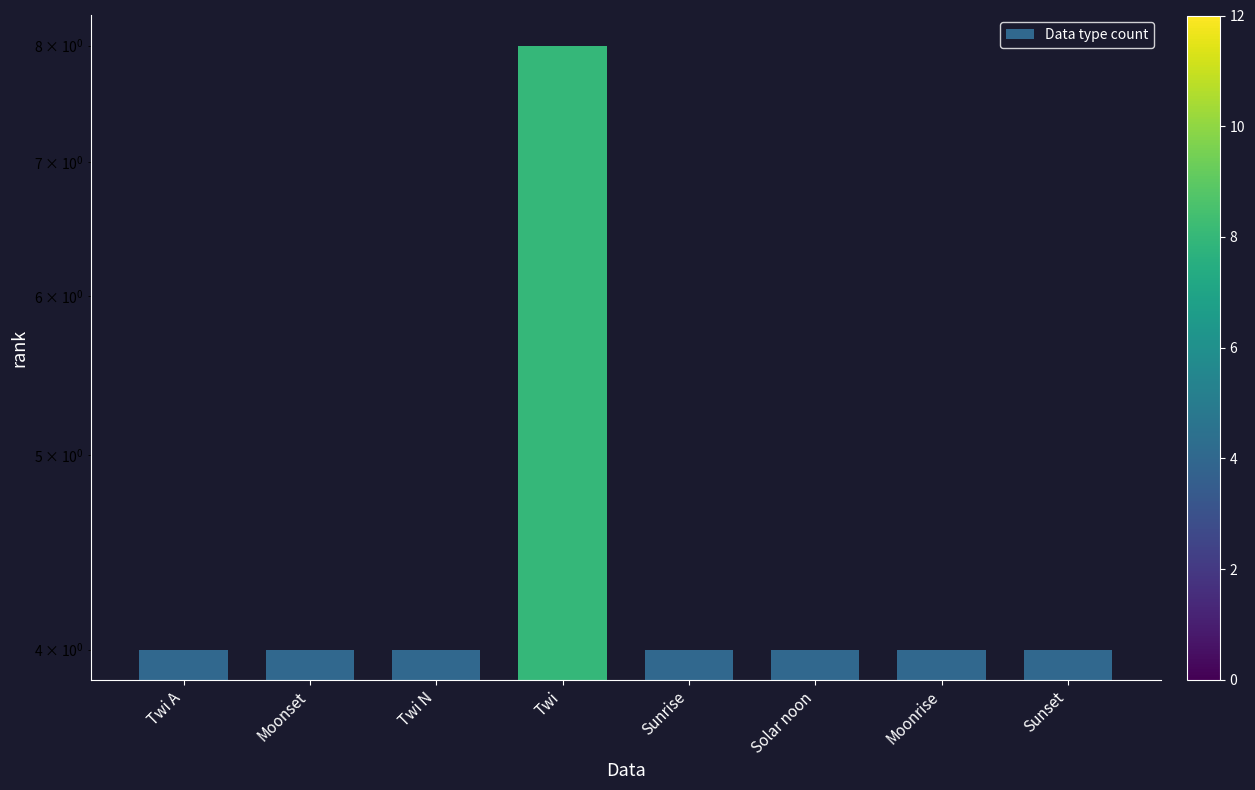

Reading left to right, list all the values displayed in this chart.

4	4	4	8	4	4	4	4